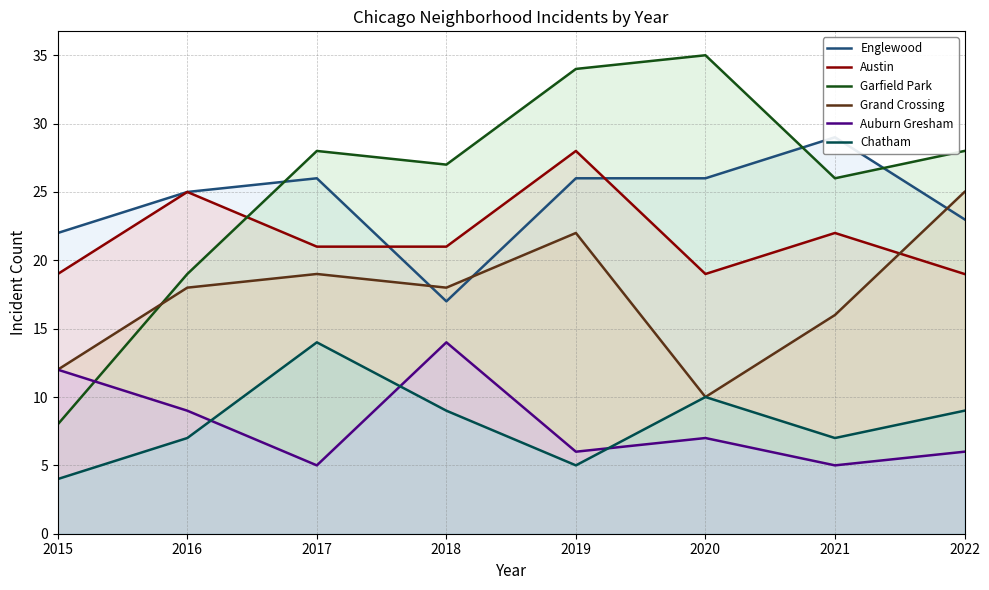

What is the difference between the Chatham values at 2019 and 2016?

2